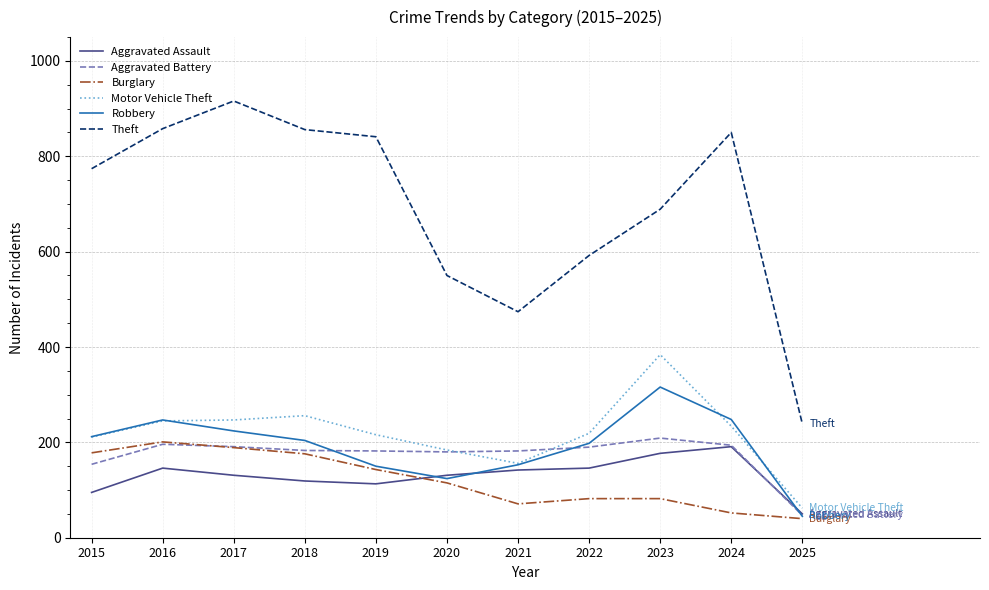

What are all the series names shown in the legend?

Aggravated Assault, Aggravated Battery, Burglary, Motor Vehicle Theft, Robbery, Theft